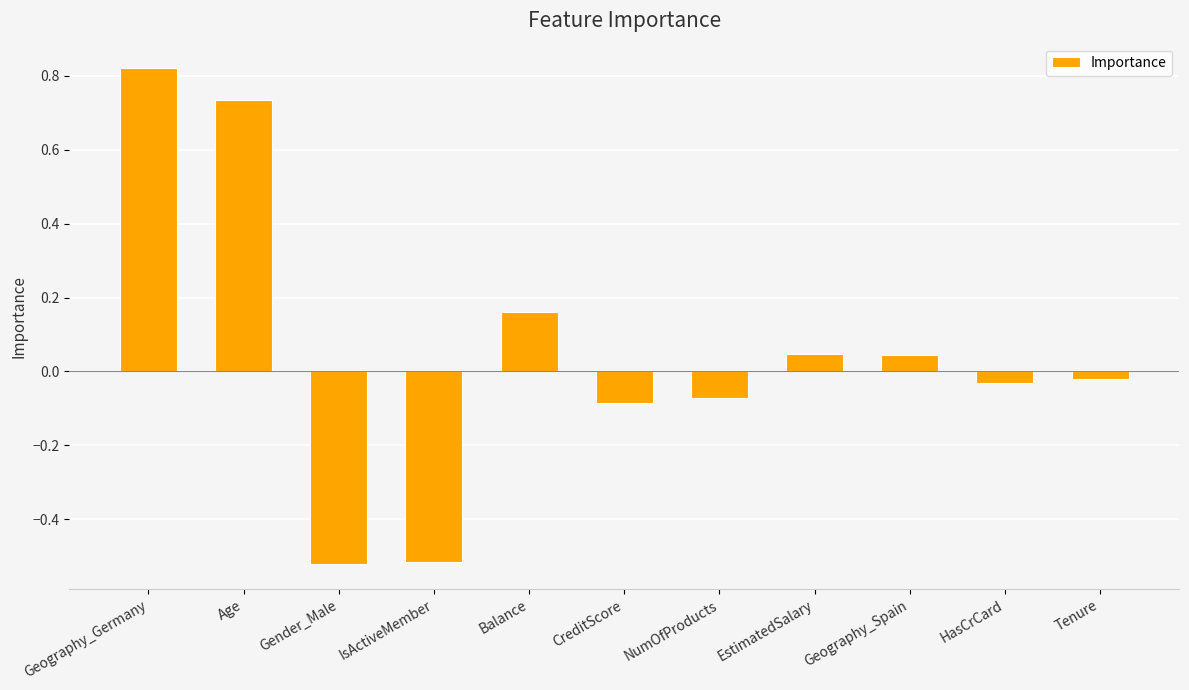

How many values are below zero?

6